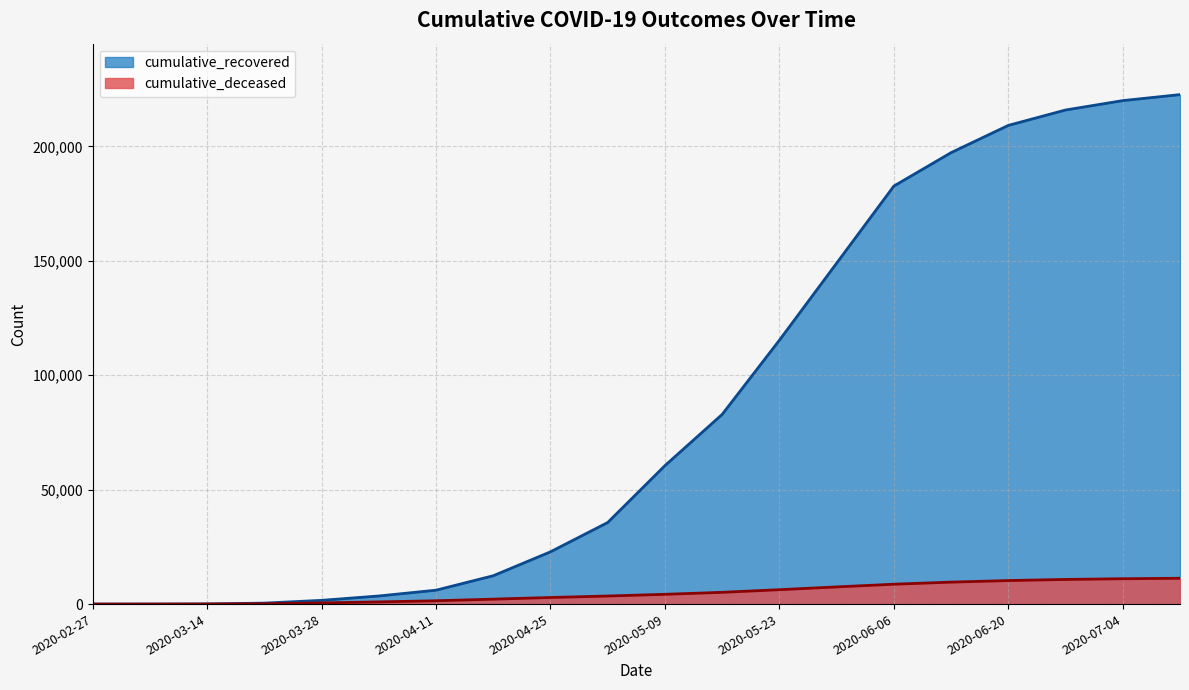

What is the maximum value for cumulative_deceased?

11288